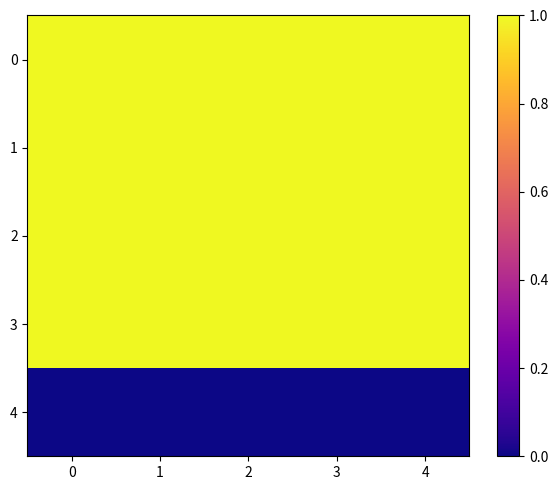

Reading left to right, extract all data points from this chart.

0: 0=1	1=1	2=1	3=1	4=1
1: 0=1	1=1	2=1	3=1	4=1
2: 0=1	1=1	2=1	3=1	4=1
3: 0=1	1=1	2=1	3=1	4=1
4: 0=0	1=0	2=0	3=0	4=0